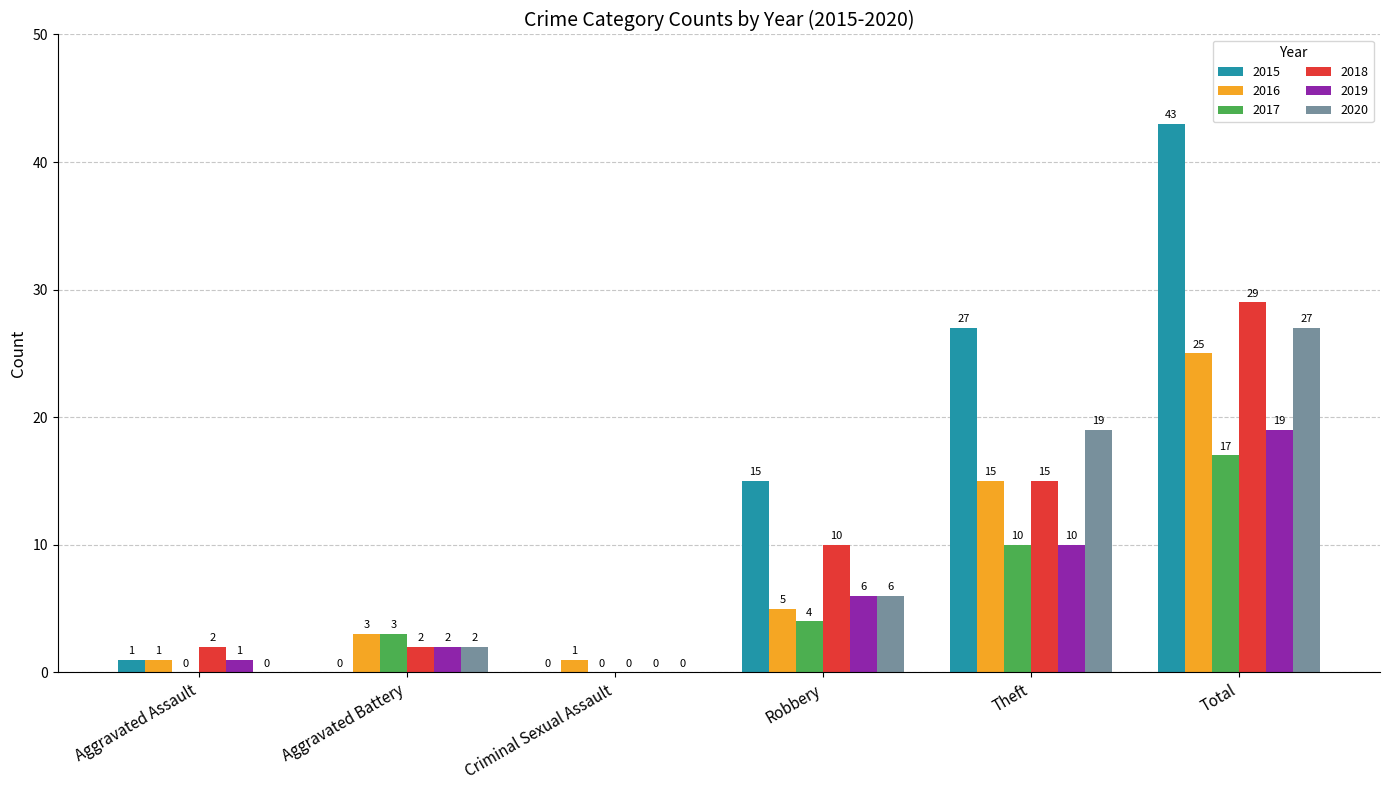

Which series has the largest range (max minus min)?

2015